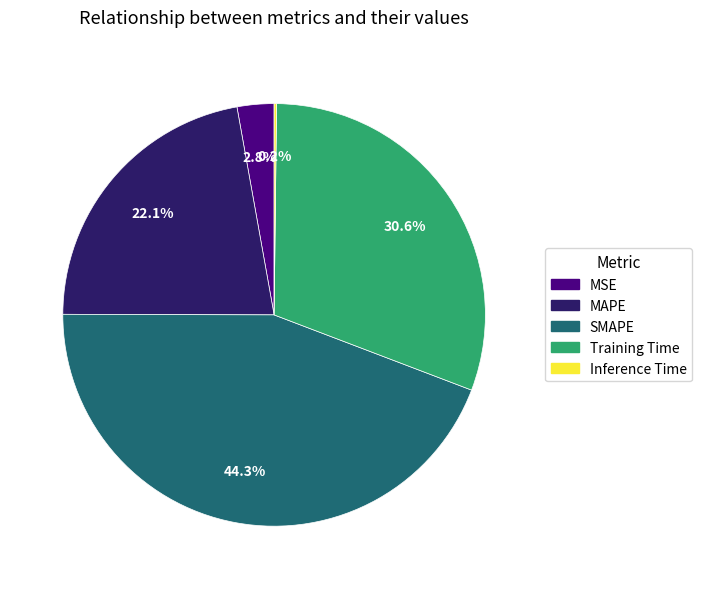

Between SMAPE and Training Time, which is larger?

SMAPE